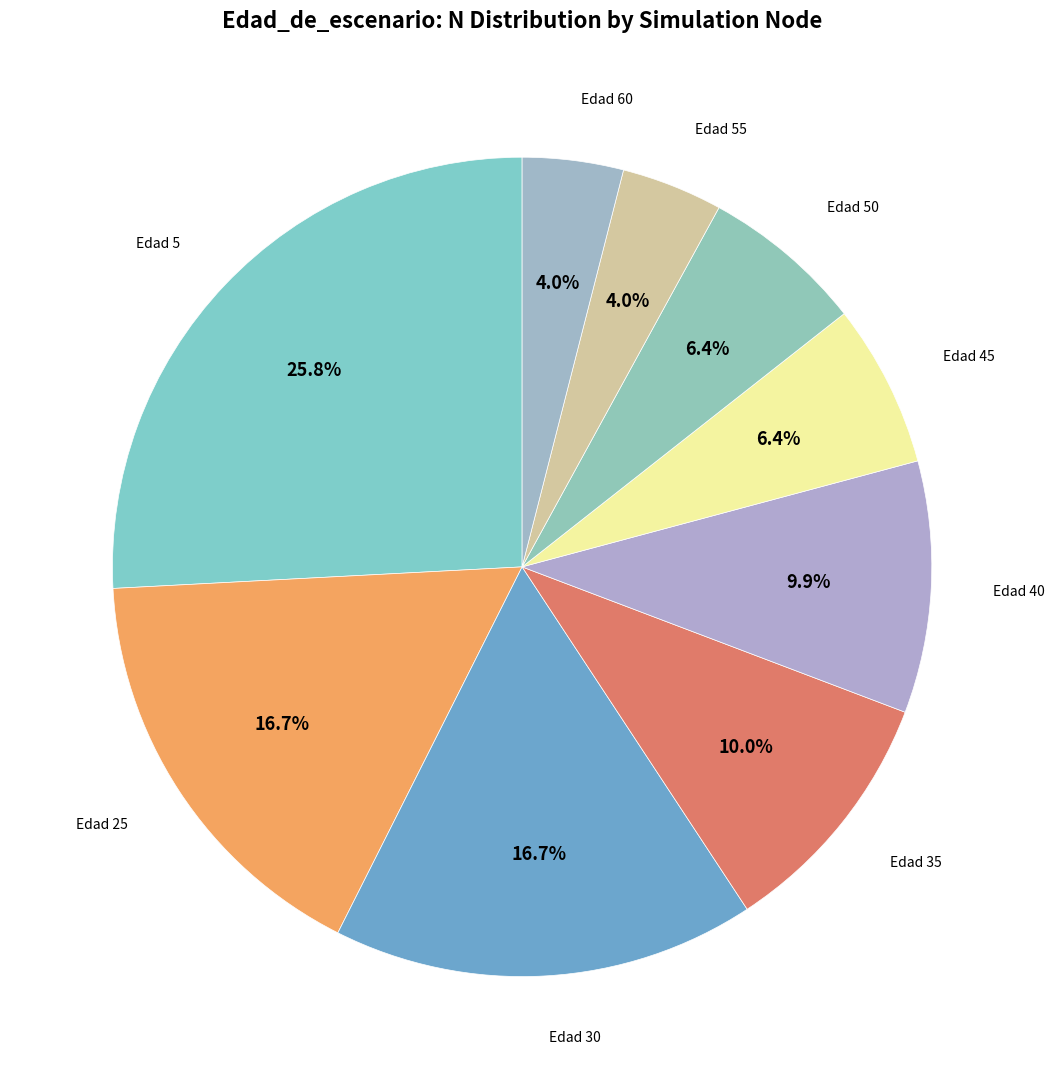

Is there a majority slice in this chart?

No